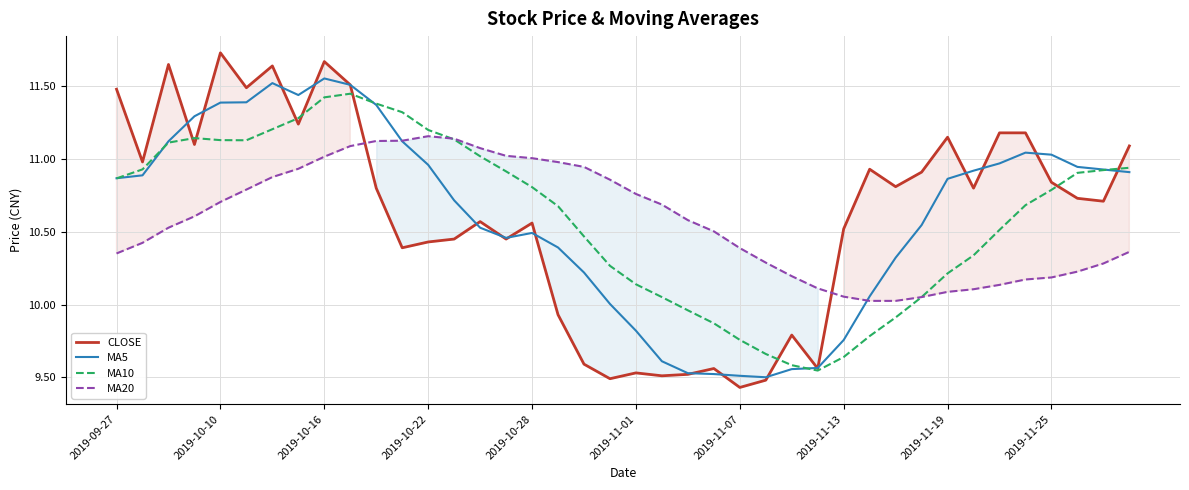

Which series has the largest range (max minus min)?

CLOSE